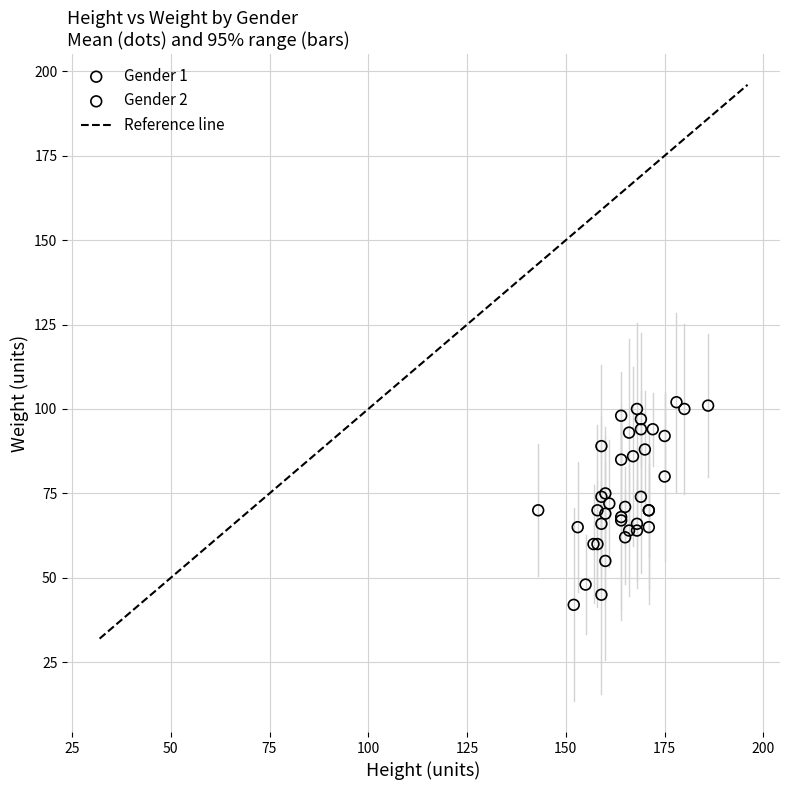

Which series has the widest spread of Y values?

Gender 1